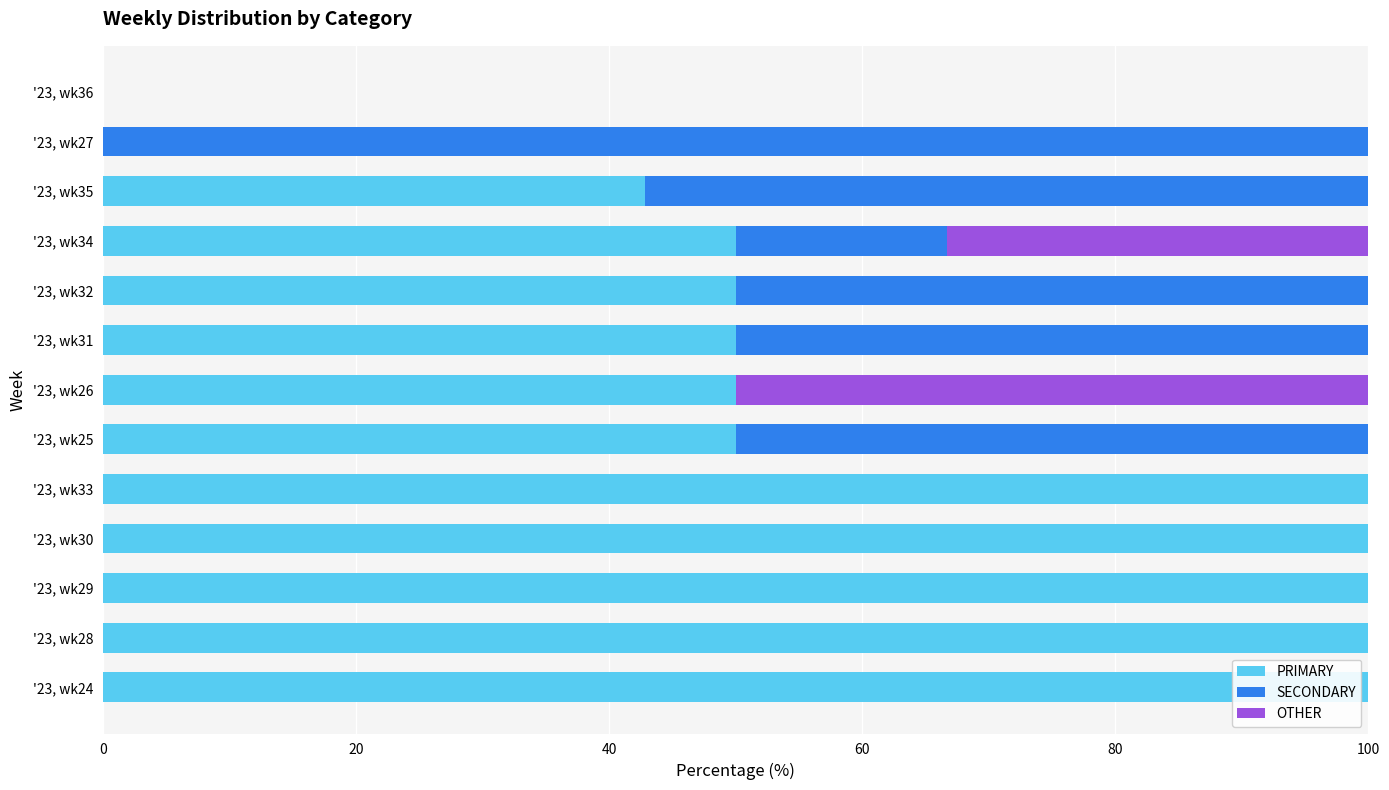

How many series are shown in this chart?

3